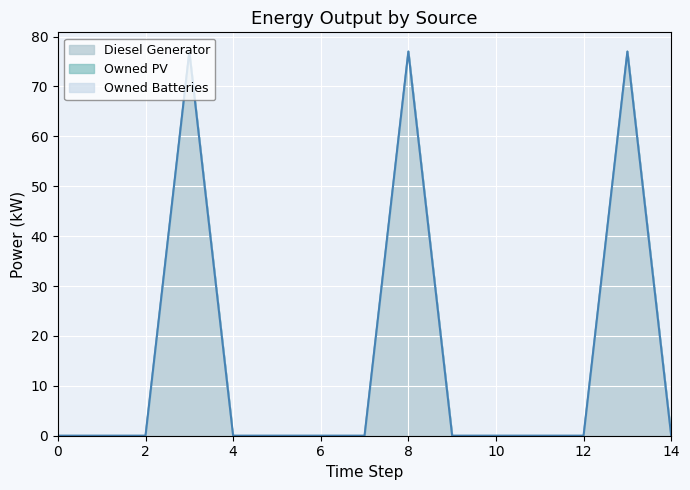

Does the chart display data point markers on the line(s)?

No